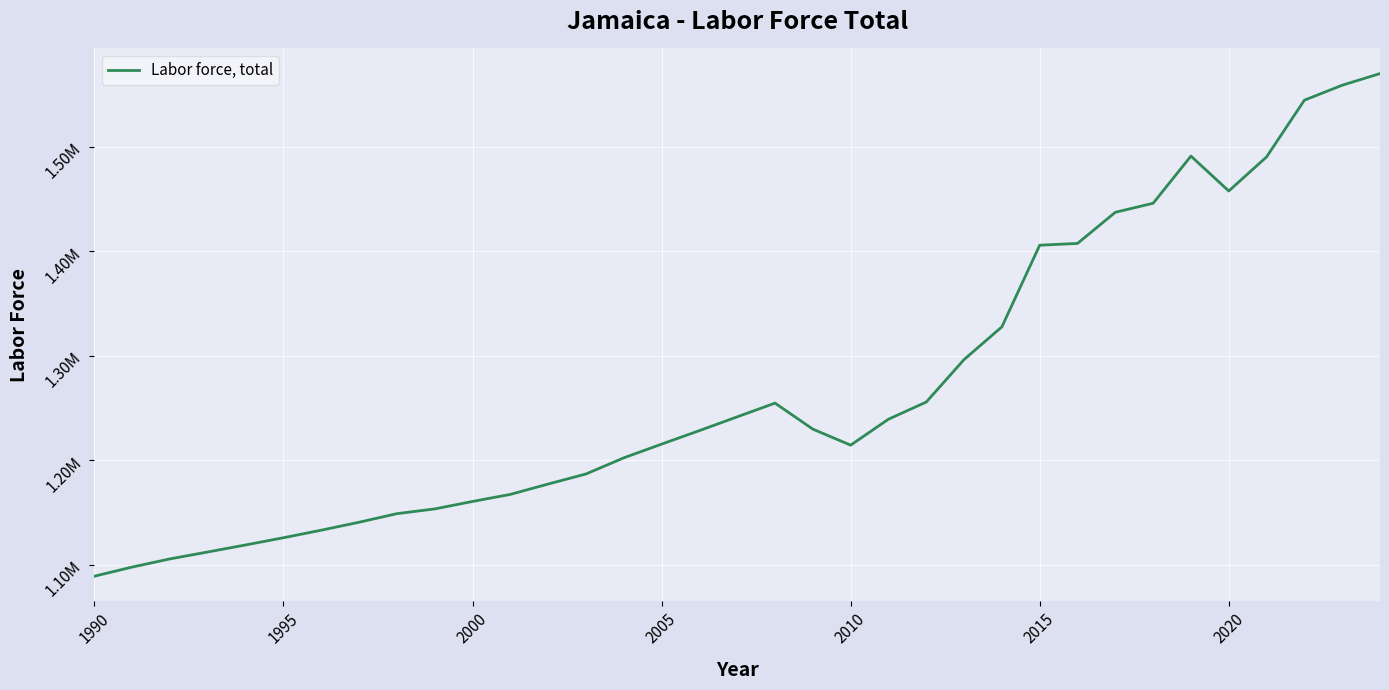

True or false: there are more than 2 points higher than both neighbors.

False